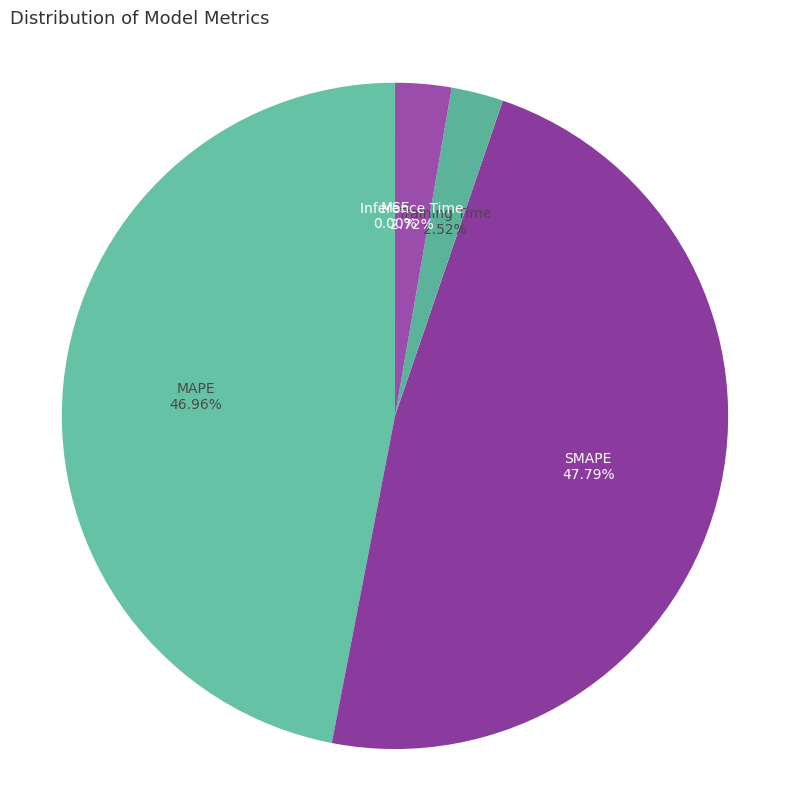

Do SMAPE and Inference Time together represent more than half of the pie?

Yes